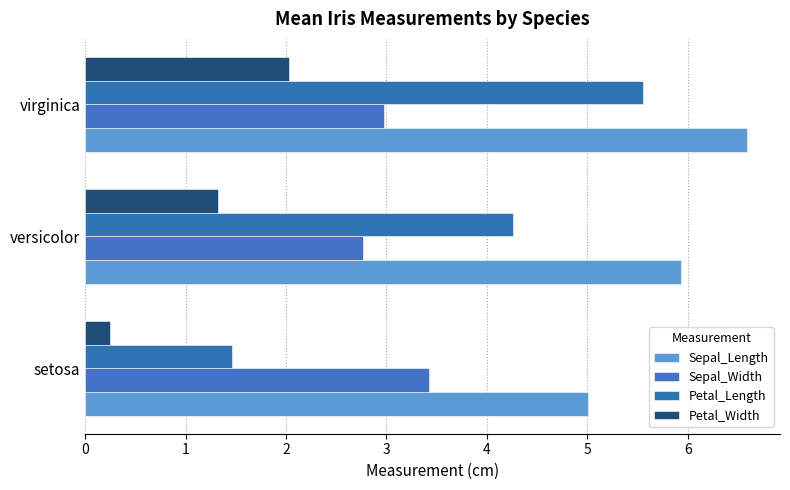

Rank the series by their maximum value, from lowest to highest.

Petal_Width, Sepal_Width, Petal_Length, Sepal_Length